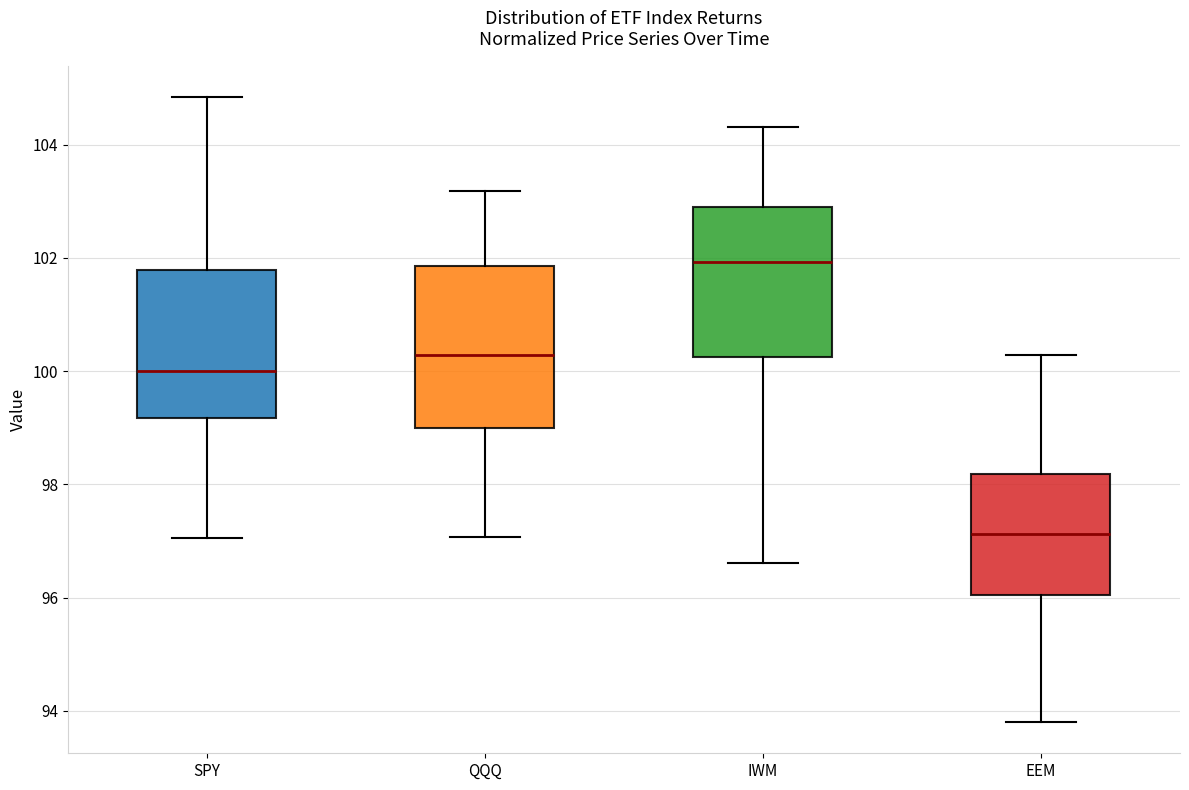

Where does the median line of the box for QQQ sit on the y-axis? The values are not printed on the chart, so give them approximately, as read against the axis.

100.2